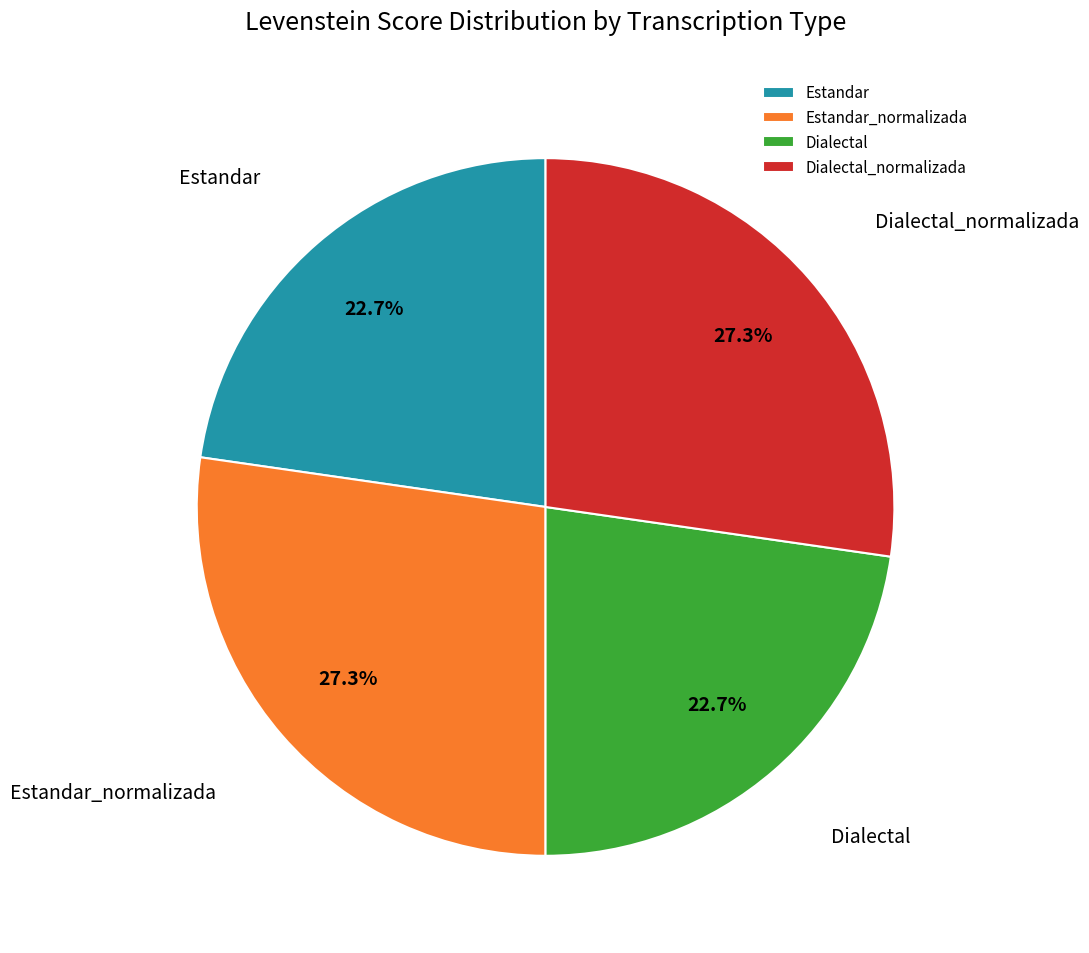

What percentage do Estandar_normalizada and Estandar together represent?

50.0%